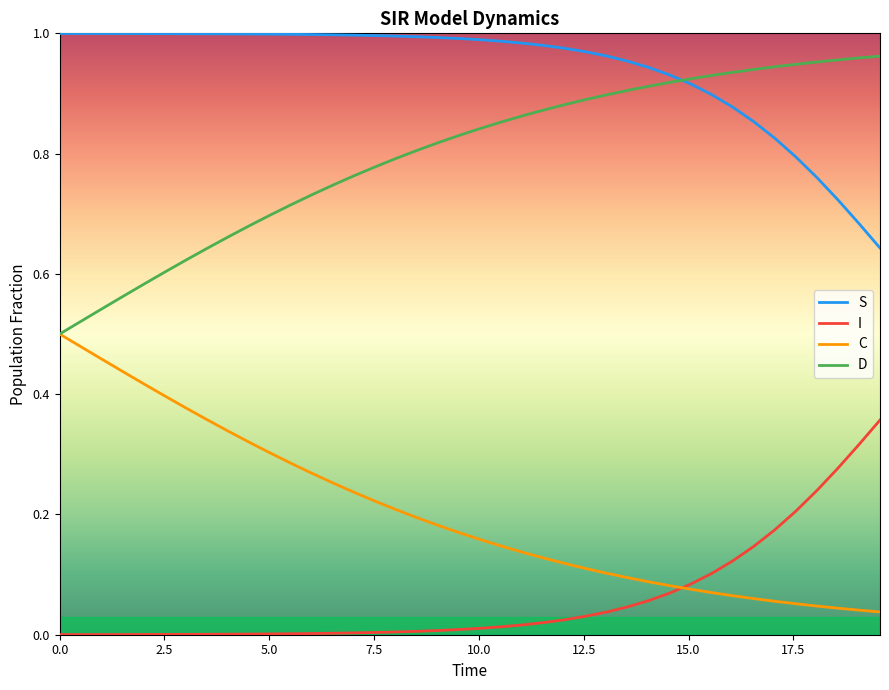

Rank the series by their maximum value, from lowest to highest.

I, C, D, S